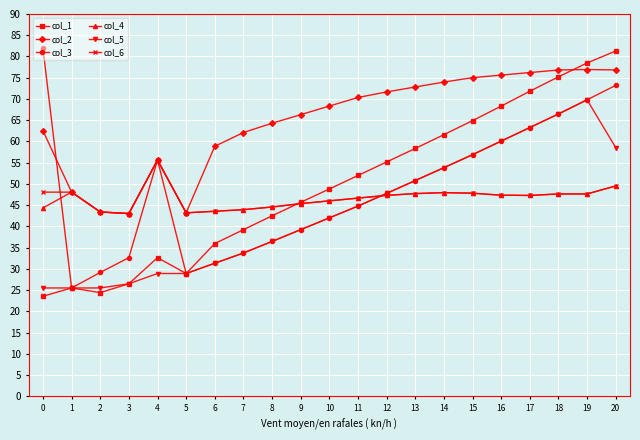

Is it true that col_6 equals 68.7 at 1?

False